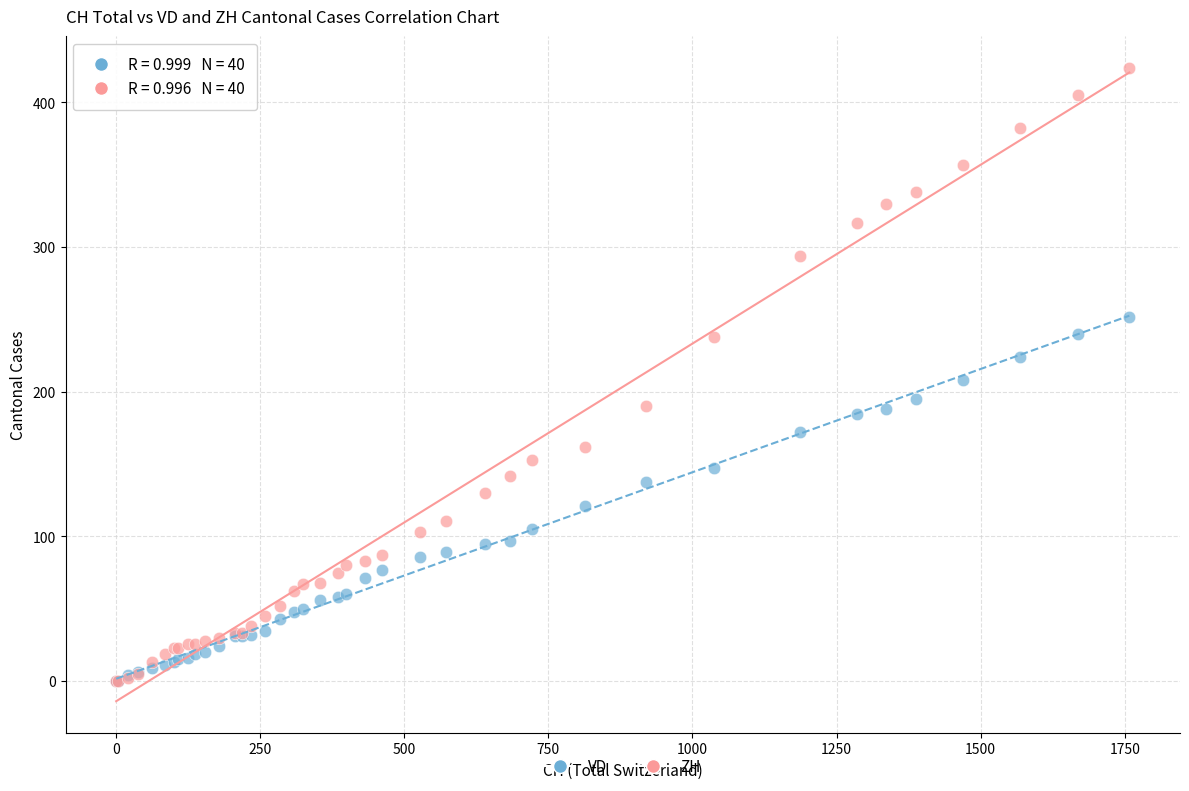

What are all the series names shown in the legend?

VD, ZH